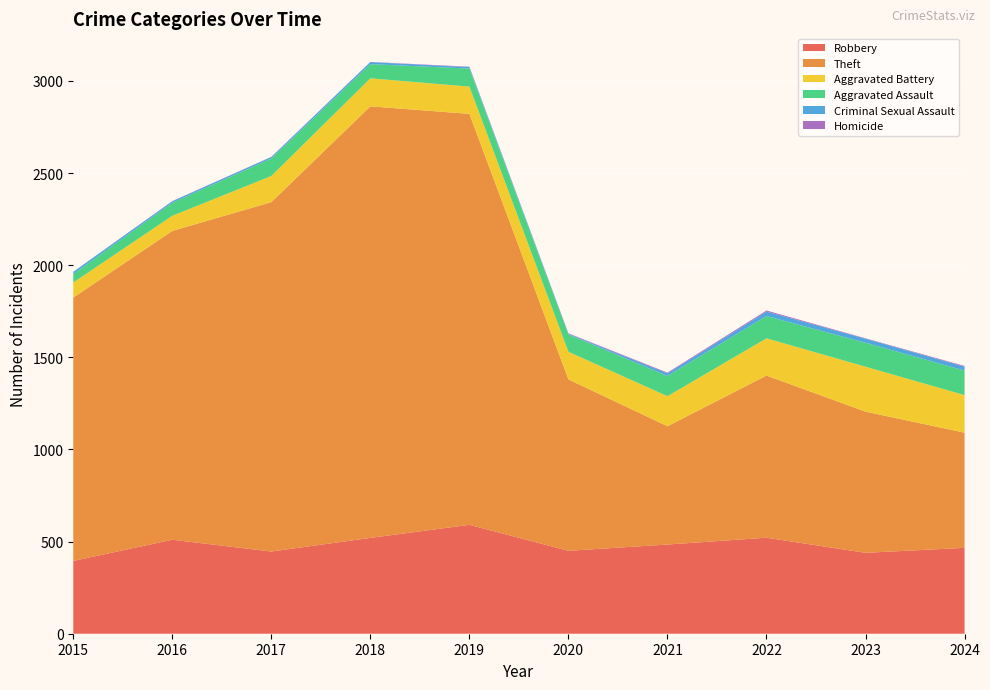

Reading left to right, transcribe all the data shown in this chart.

Robbery: 395	510	446	520	591	450	484	521	439	466
Theft: 1429	1676	1896	2342	2230	930	642	880	766	625
Aggravated Battery: 82	82	142	152	148	150	163	202	244	204
Aggravated Assault: 46	71	95	77	98	94	110	121	130	133
Criminal Sexual Assault: 12	8	8	11	8	3	14	24	22	21
Homicide: 0	1	1	1	2	3	4	6	2	4